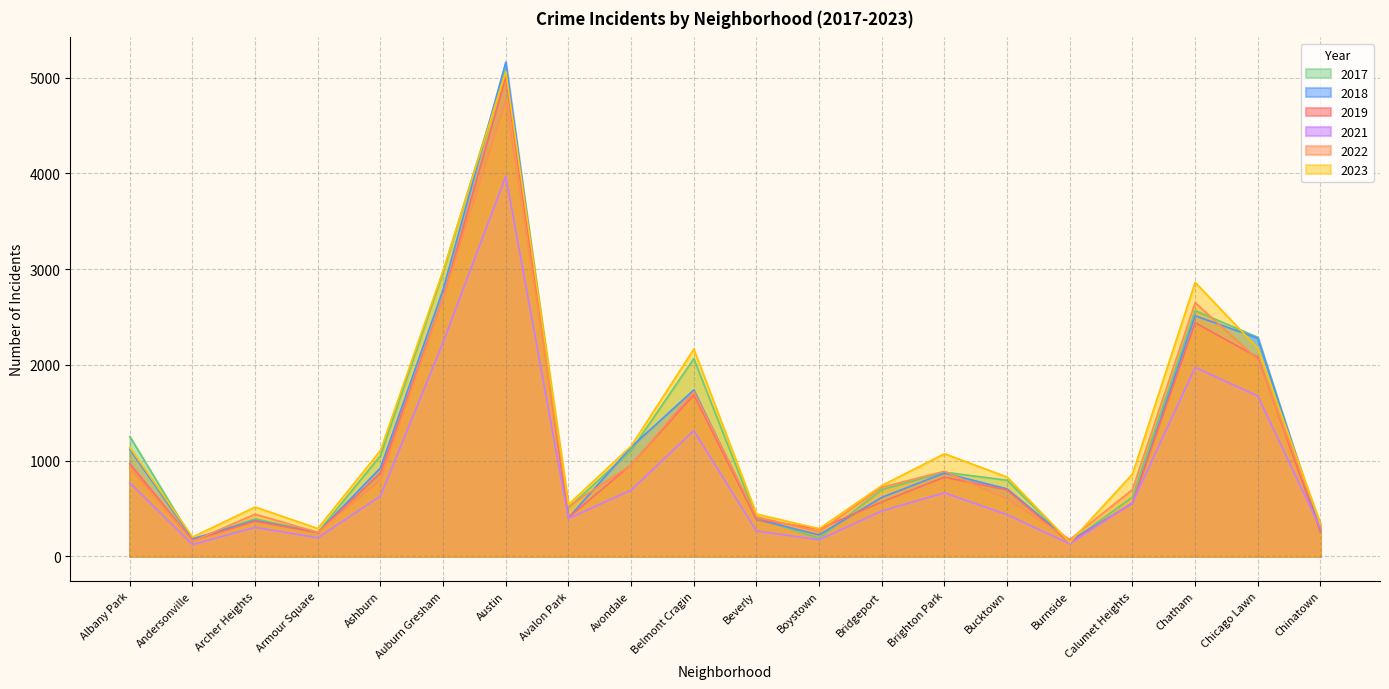

Read the 2023 value at Ashburn, to the nearest 50.

1100